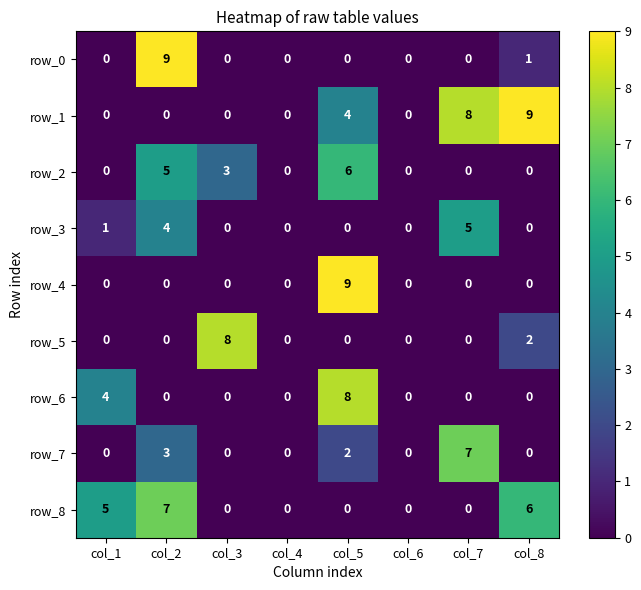

Where is row_6 nearest to the value 4?

col_1